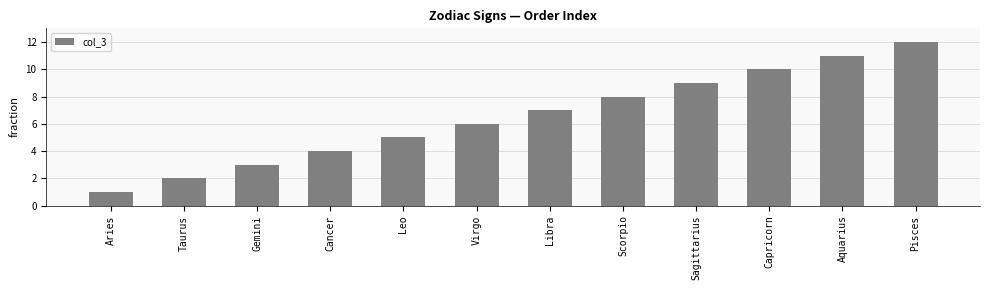

The chart shows a value of 1 at Aries. True or false?

True